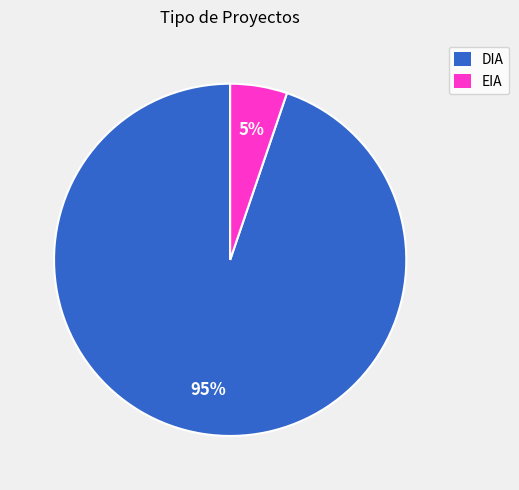

To the nearest percent, what is the average slice percentage?

50%